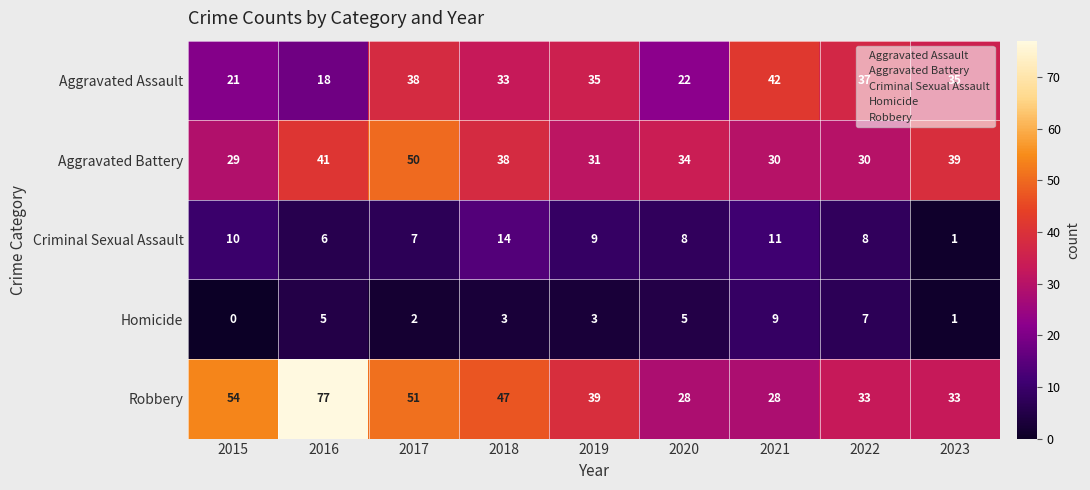

Rank the series by their maximum value, from highest to lowest.

Robbery, Aggravated Battery, Aggravated Assault, Criminal Sexual Assault, Homicide